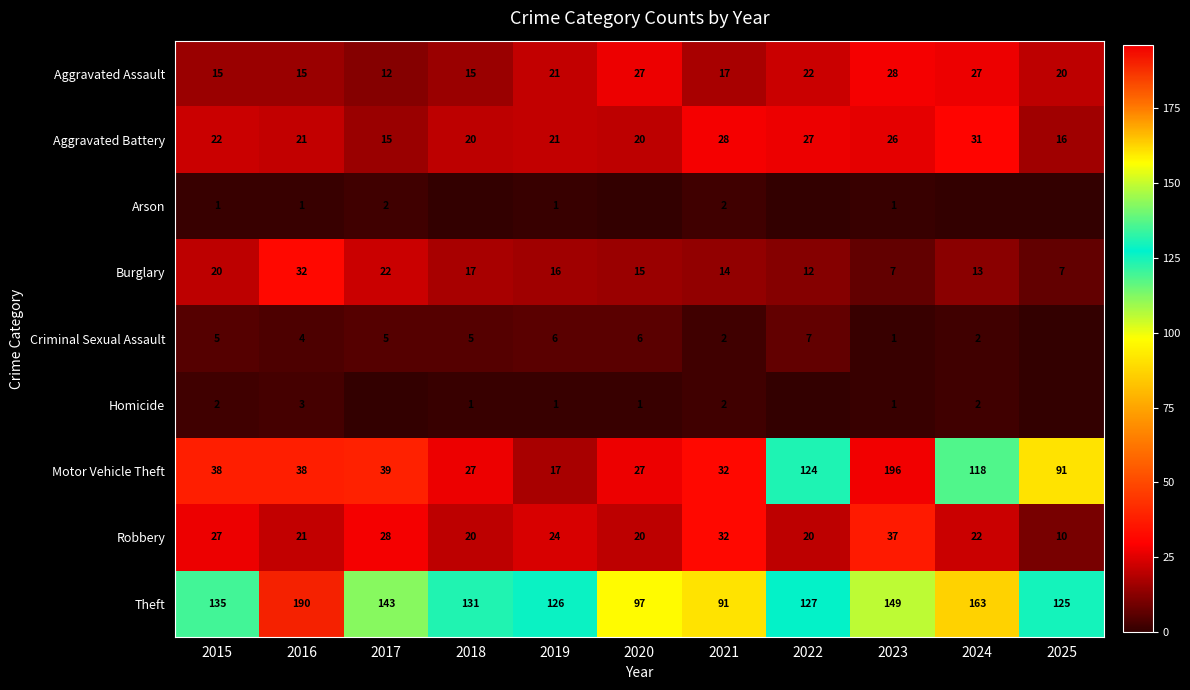

At 2015, list the series in order from smallest to largest.

Arson, Homicide, Criminal Sexual Assault, Aggravated Assault, Burglary, Aggravated Battery, Robbery, Motor Vehicle Theft, Theft